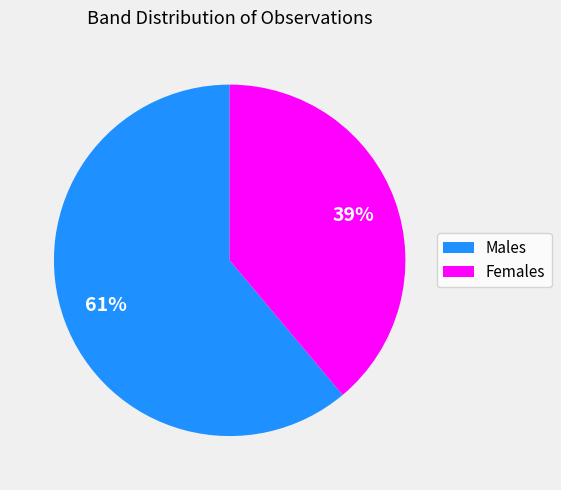

Which category has the biggest portion of the pie?

Males